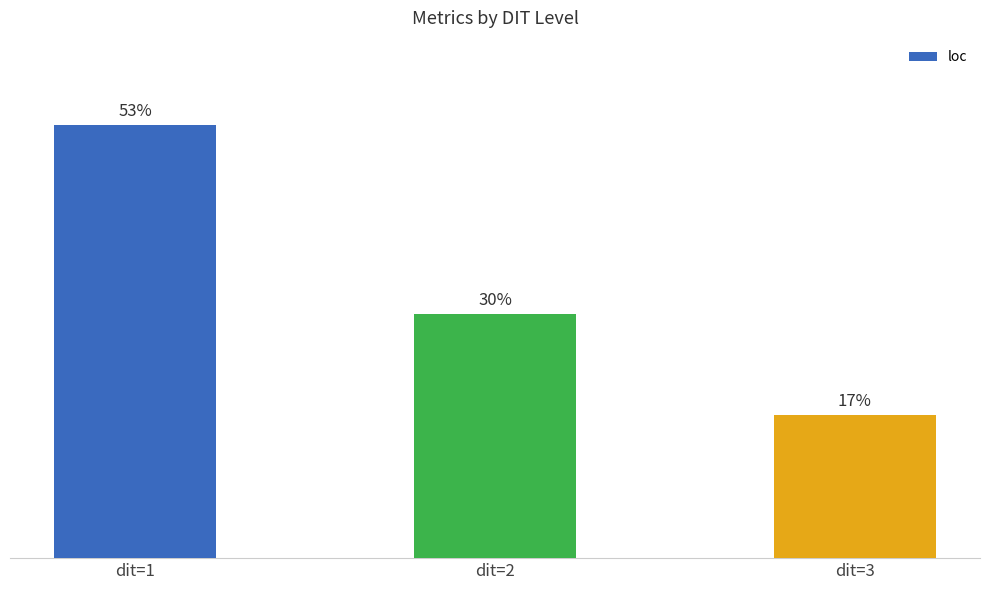

List the labels in order of value, smallest first.

dit=3, dit=2, dit=1